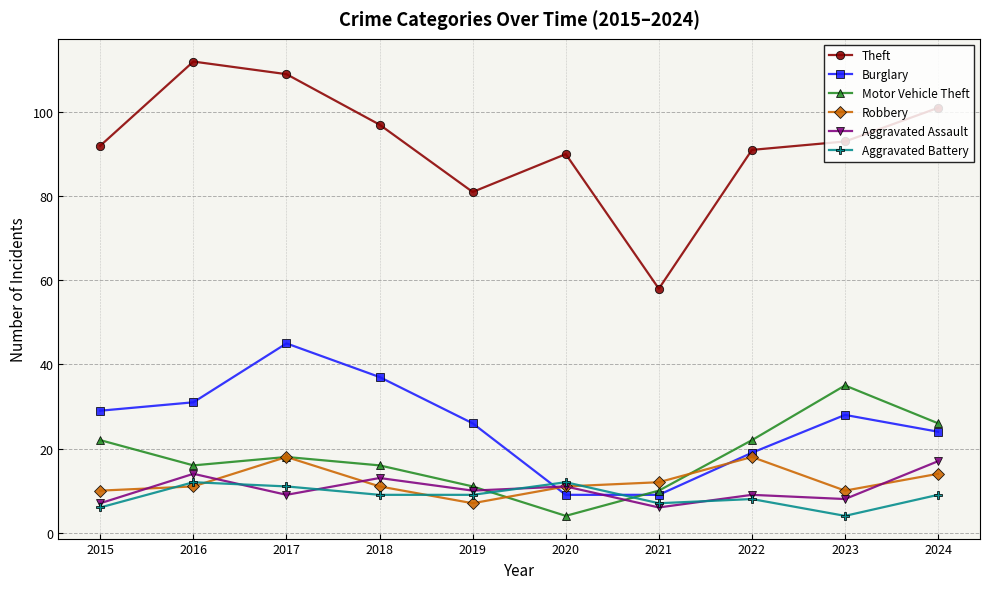

Rank the series at 2015 from highest to lowest value.

Theft, Burglary, Motor Vehicle Theft, Robbery, Aggravated Assault, Aggravated Battery